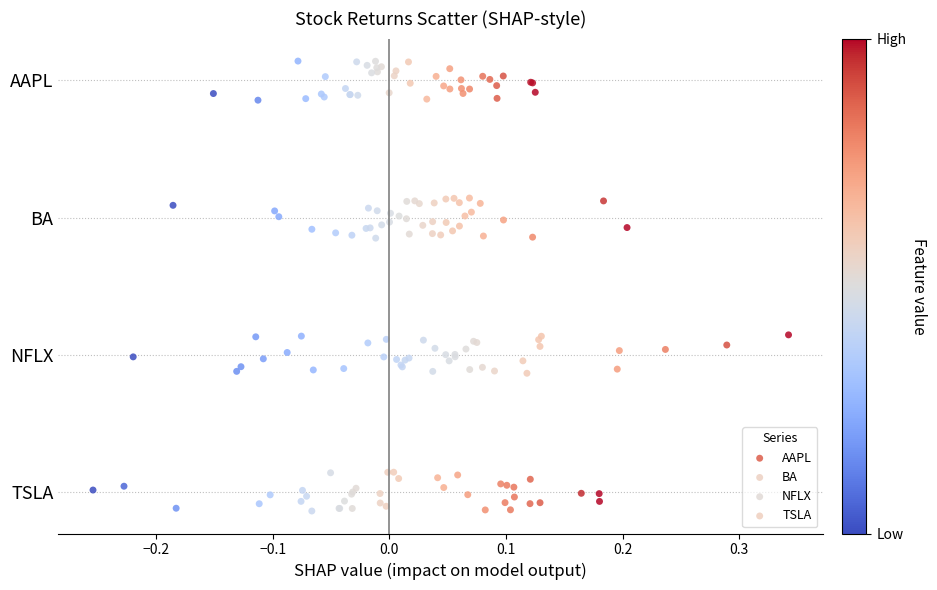

Which series reaches the minimum Y coordinate?

TSLA